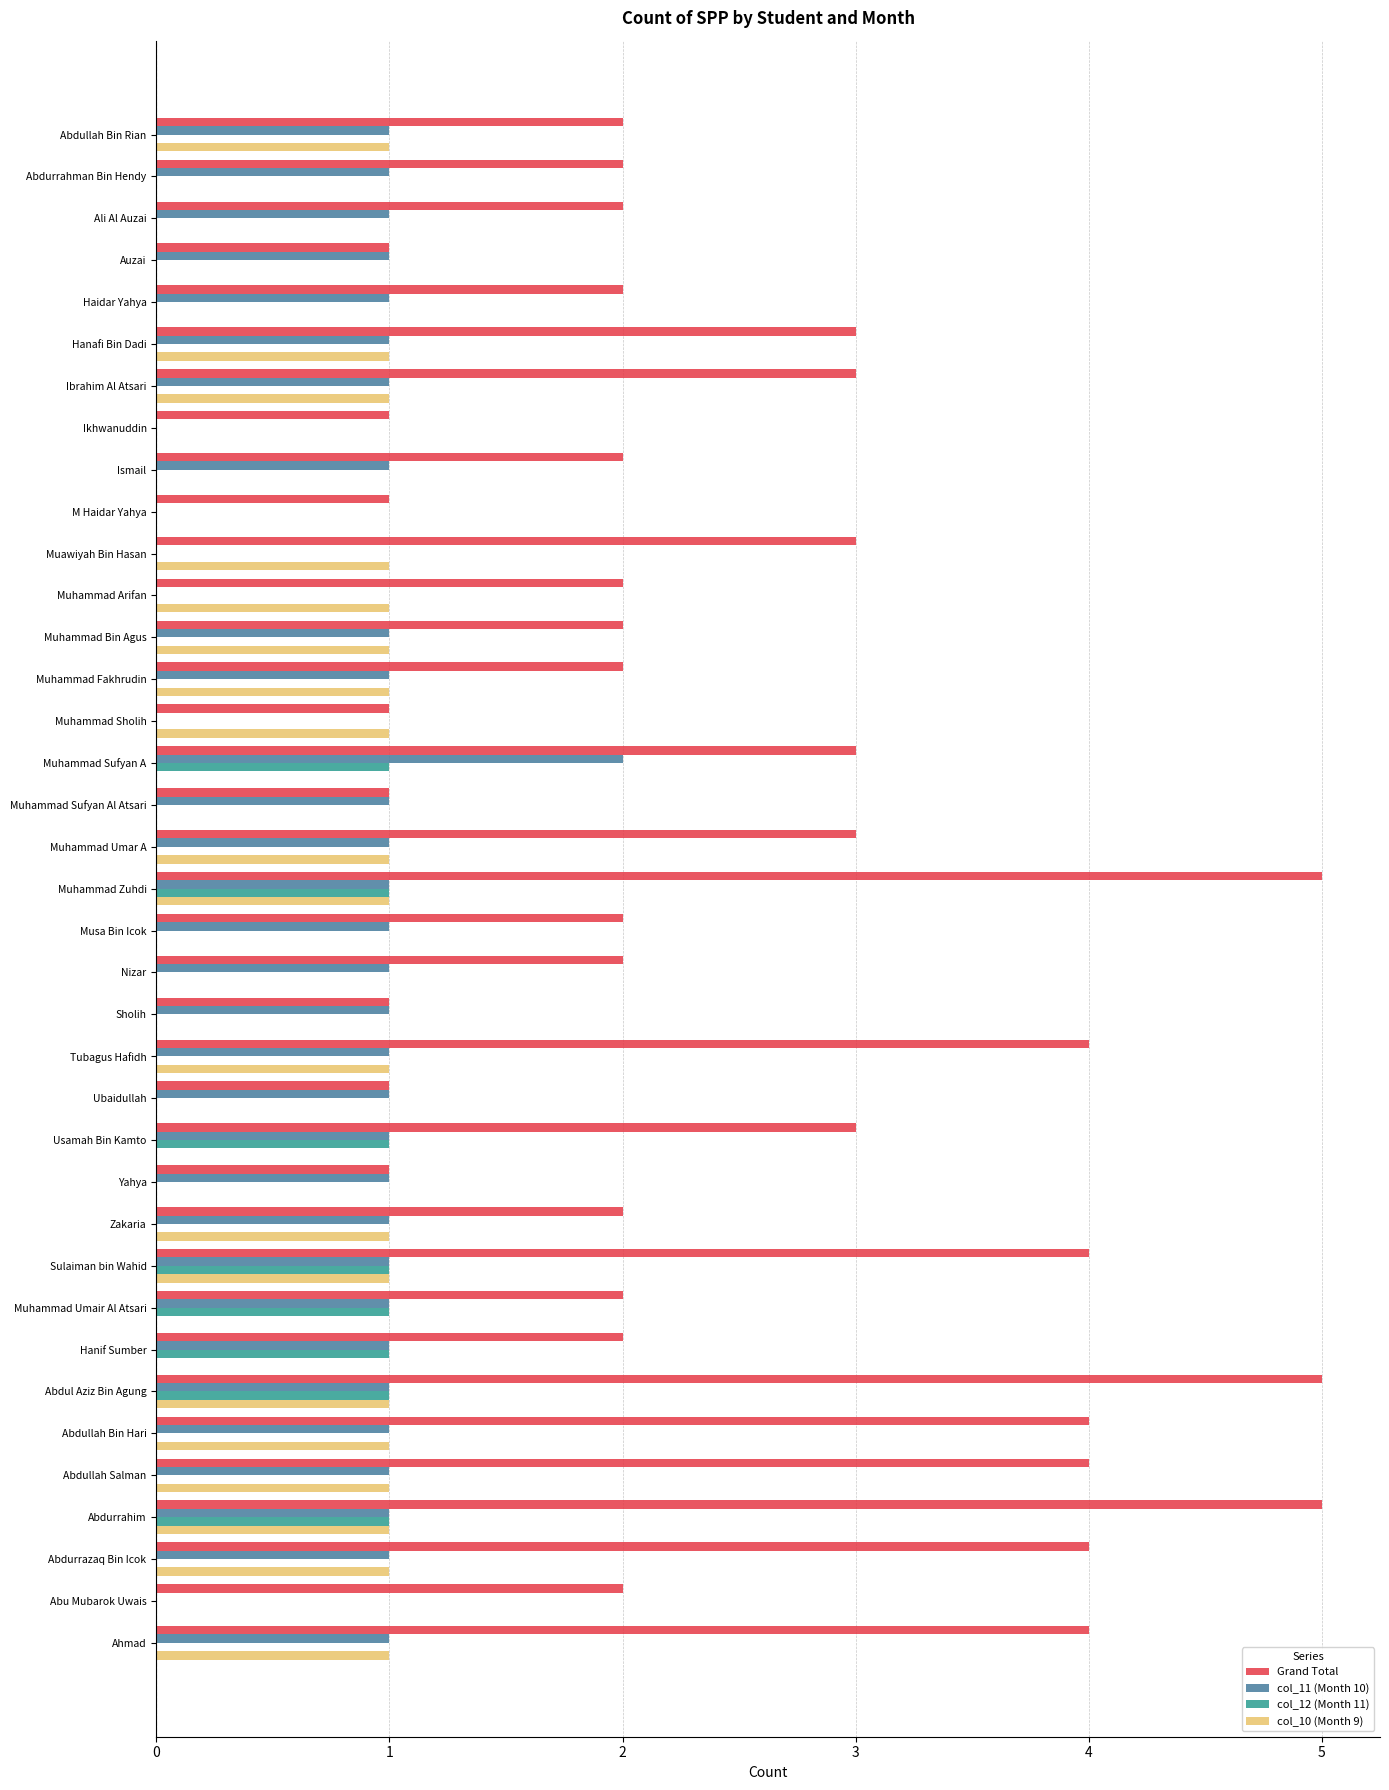

What is the total value across all series at Muhammad Umar A?

5